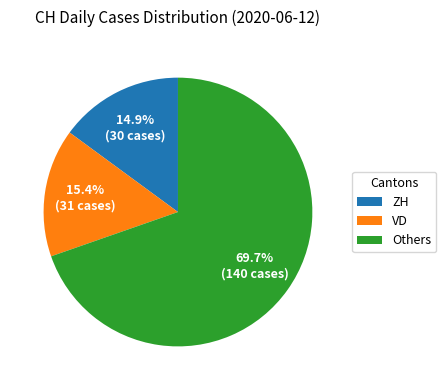

How many segments does this pie chart have?

3